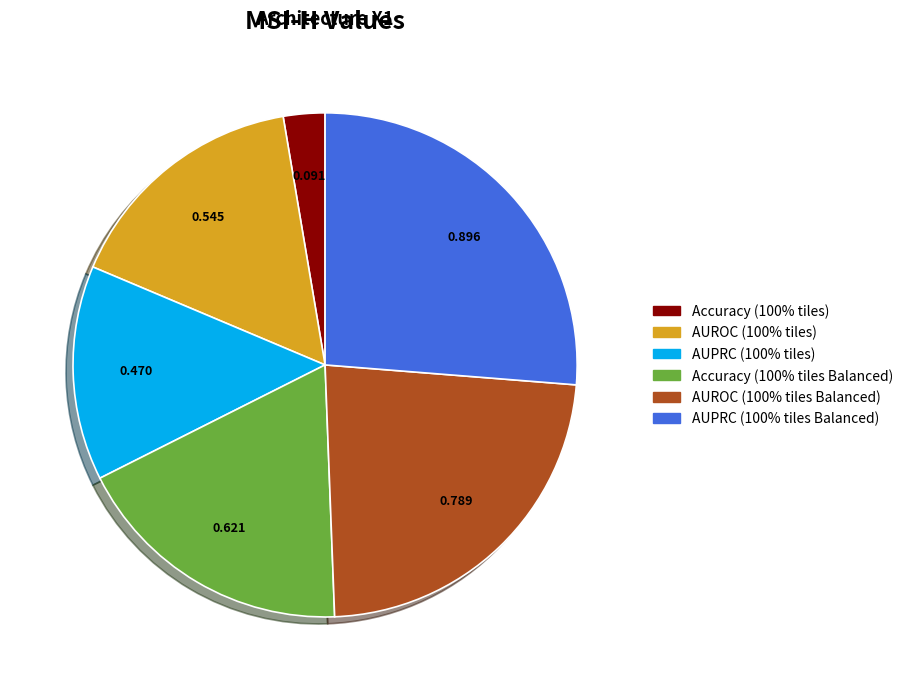

How many slices are in this pie chart?

6